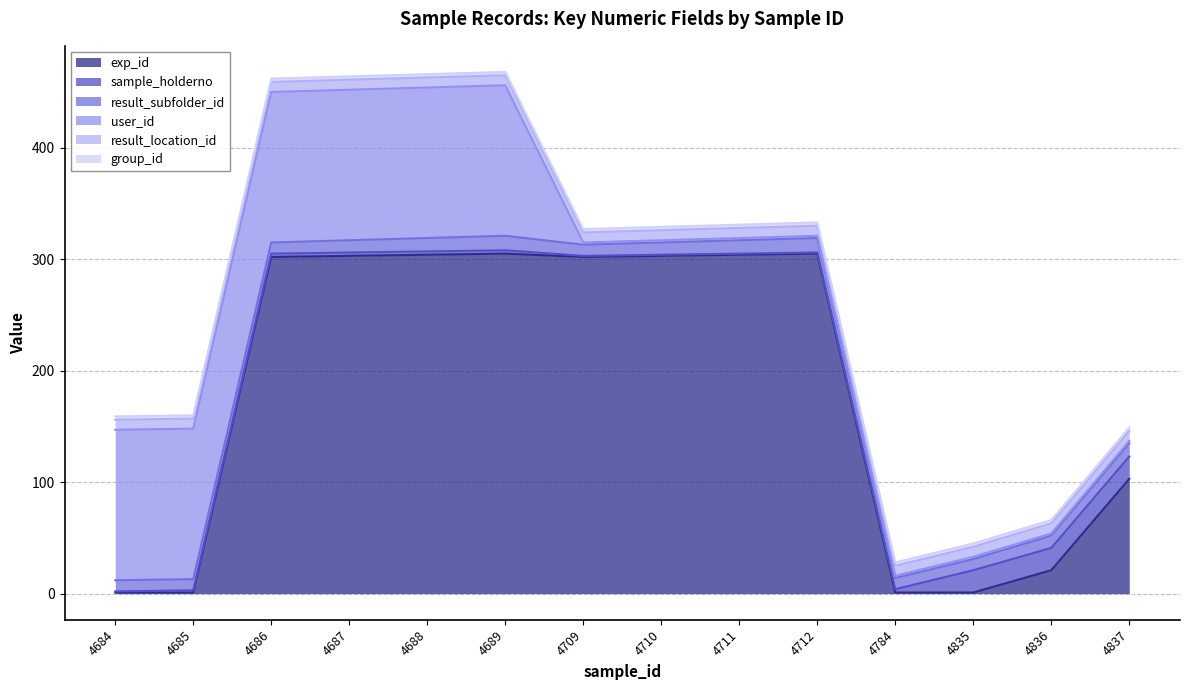

What is the difference between the highest and lowest values at 4709?

301